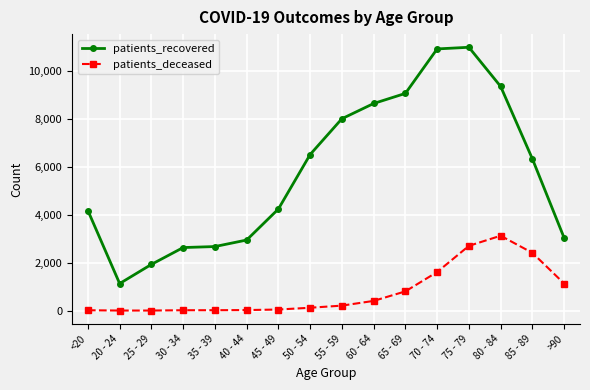

Which series changed the most between 25 - 29 and 35 - 39?

patients_recovered